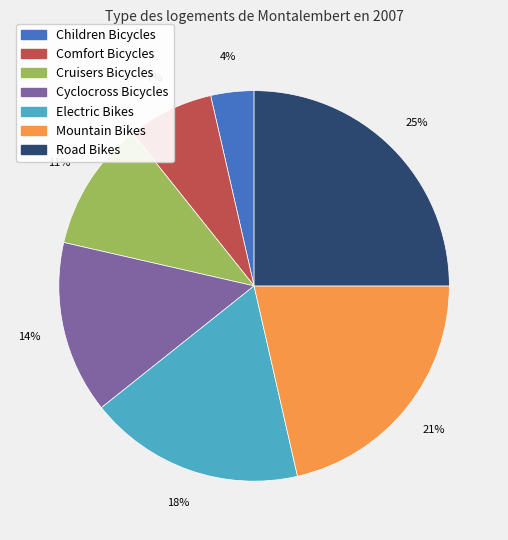

Does Electric Bikes account for over 50% of the chart?

No